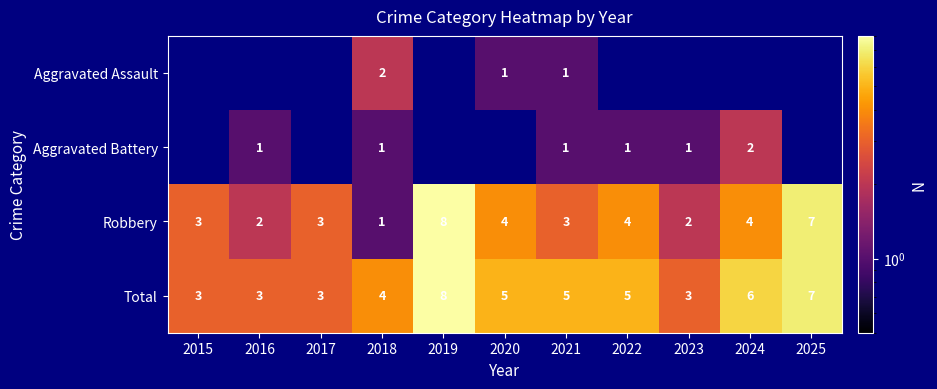

The Aggravated Assault series shows 1 at 2020. True or false?

True